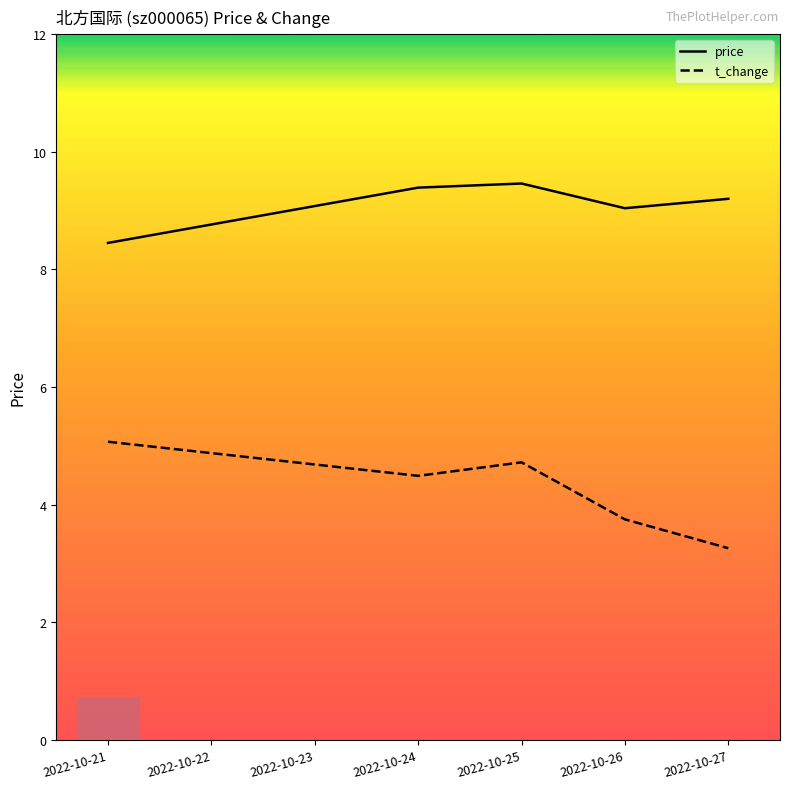

What is the average value of the t_change series?

4.3